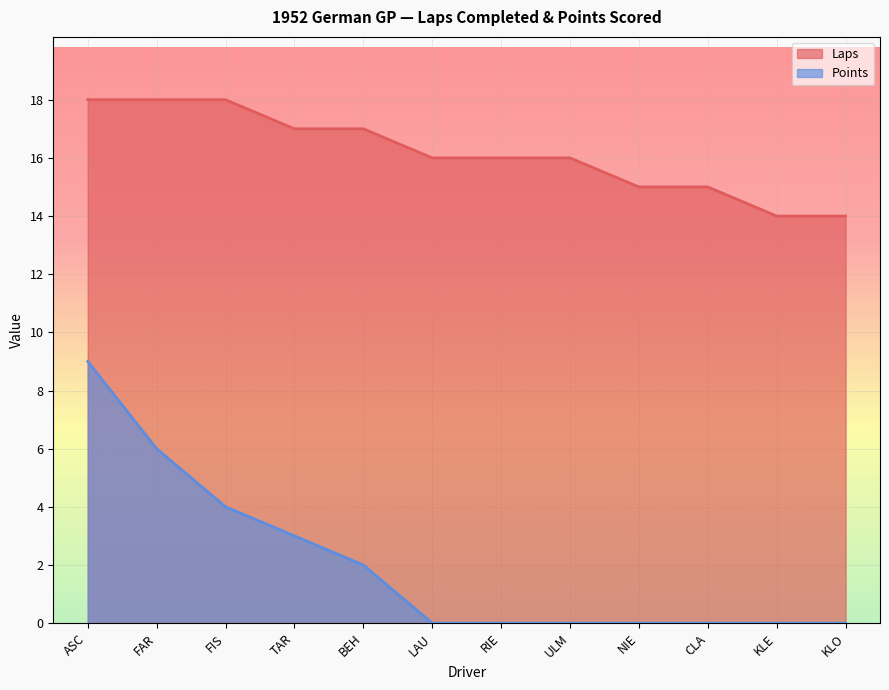

What is the difference between the second highest and minimum values in the Laps series?

4